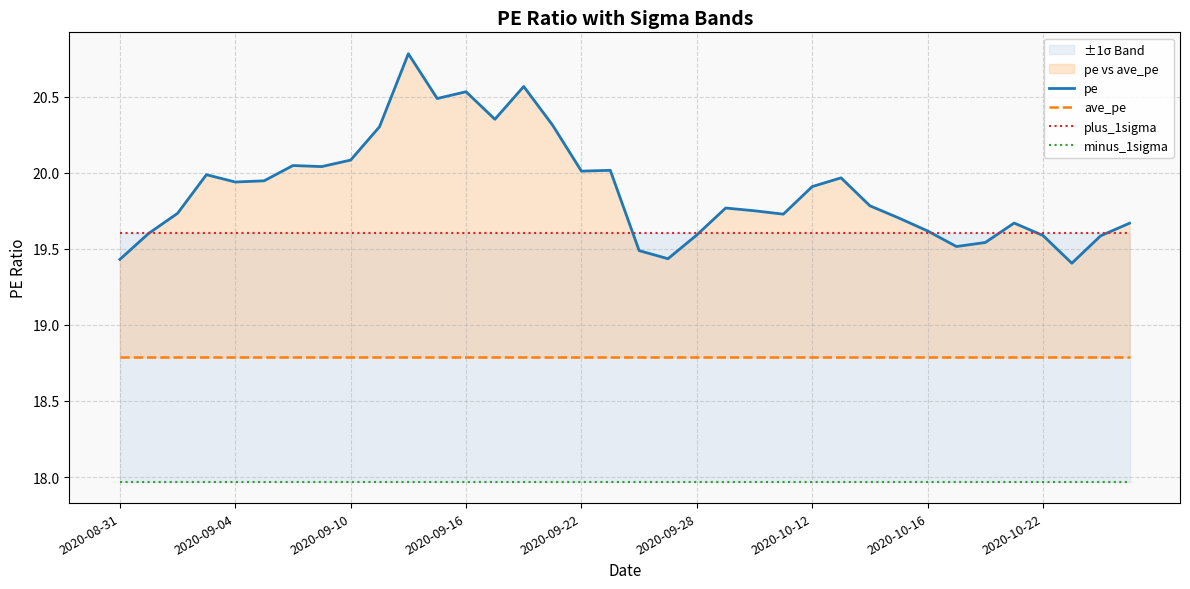

At which category is the sum across all series the highest?

10